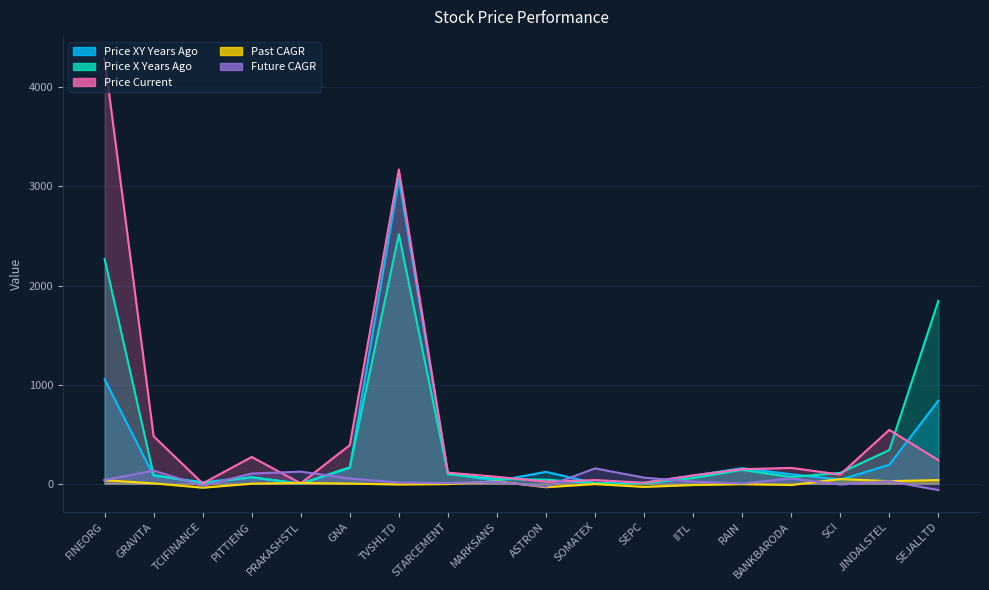

Which series ends up on top after the final intersection of Price X Years Ago and Price Current?

Price X Years Ago